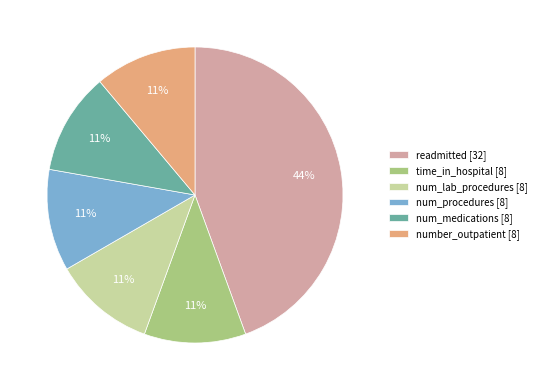

Is it true that time_in_hospital is 4% of the pie?

False